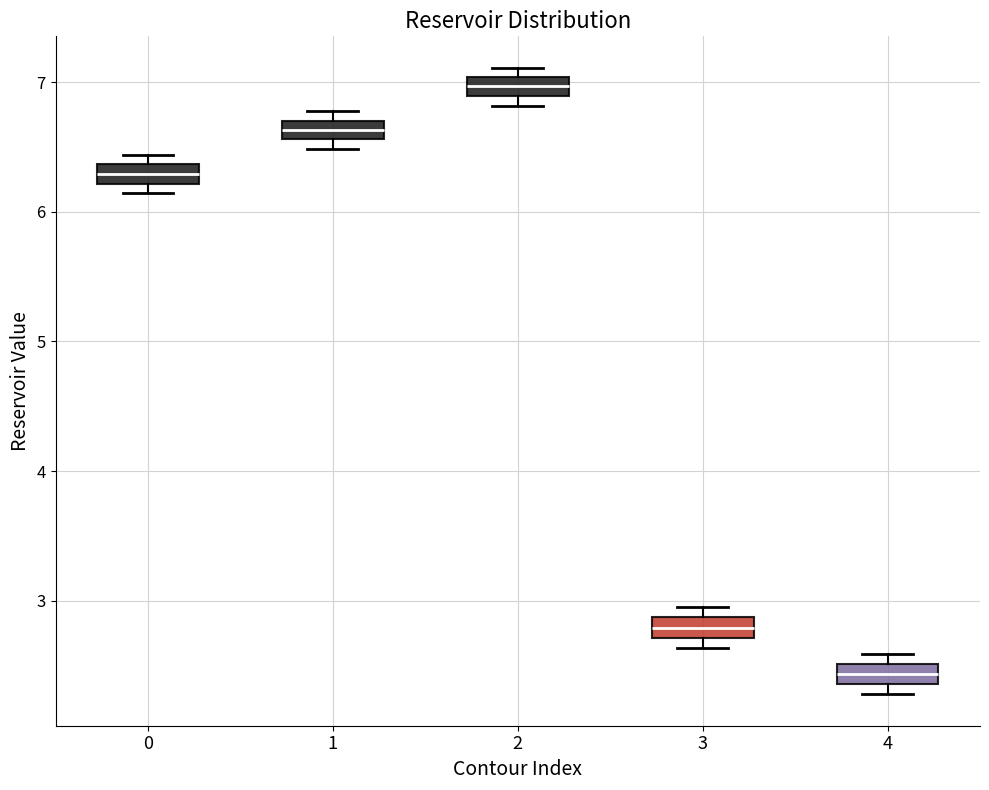

Where is the upper edge of the box at x = 1 on the y-axis? The values are not printed on the chart, so give them approximately, as read against the axis.

6.7